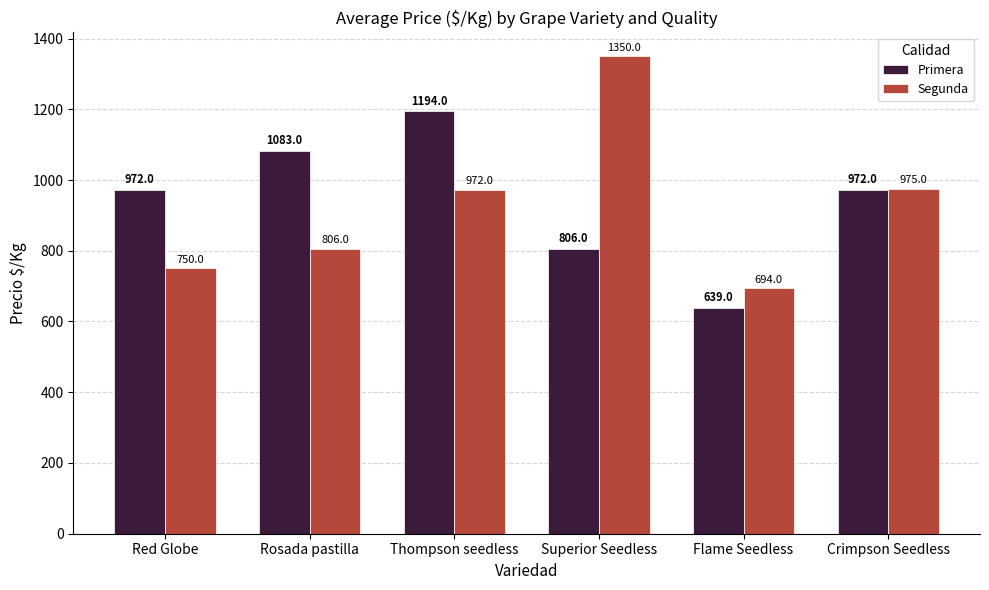

Which series has the widest spread of values?

Segunda